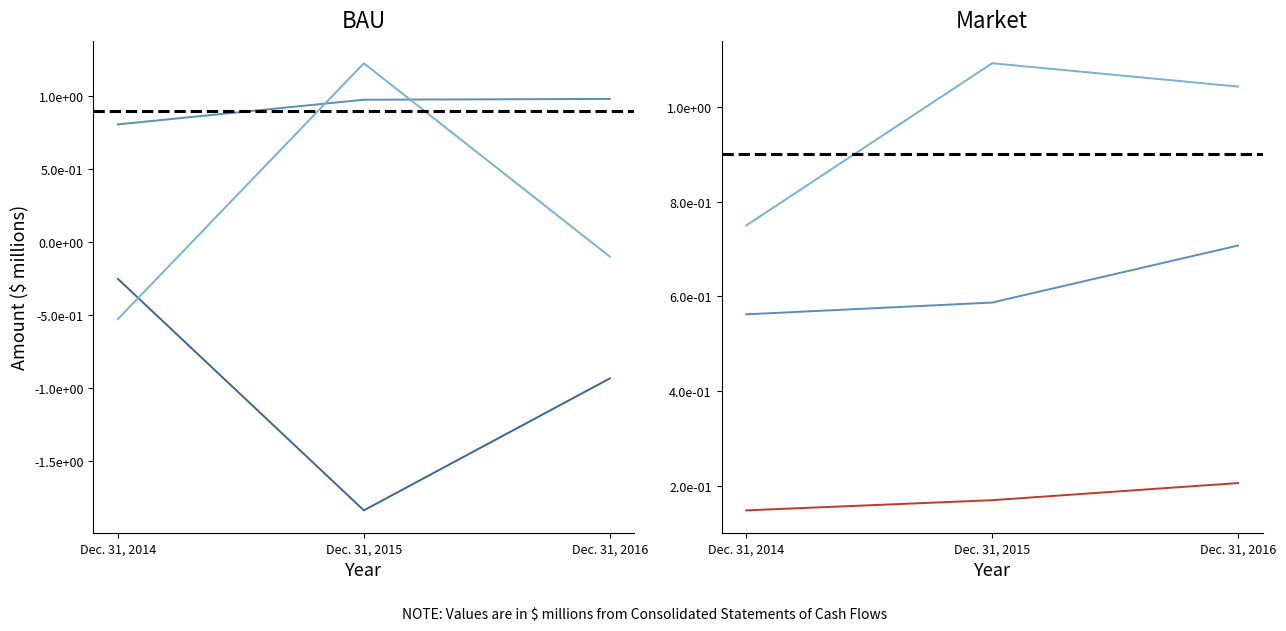

What are all the series names shown in the legend?

Cash flows from operating activities, Cash flows used for investing activities, Cash flows from financing activities, Net earnings, Cash and cash equivalents, end of period, Depreciation and amortization